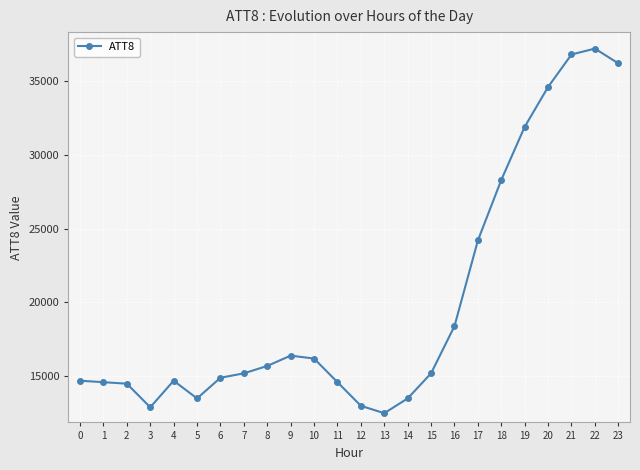

Read the value at 1.

14600